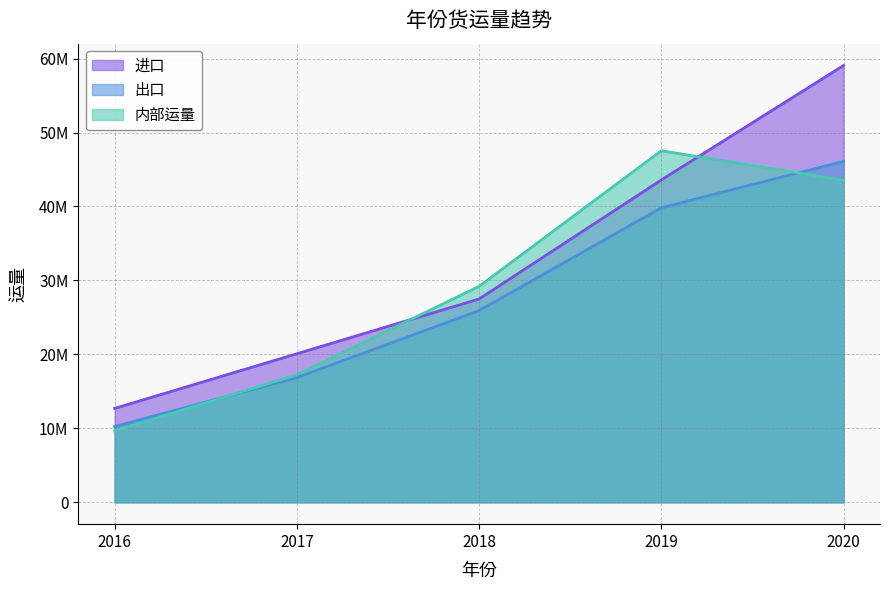

What is the difference between the maximum and second lowest values in the 内部运量 series?

30289943.3